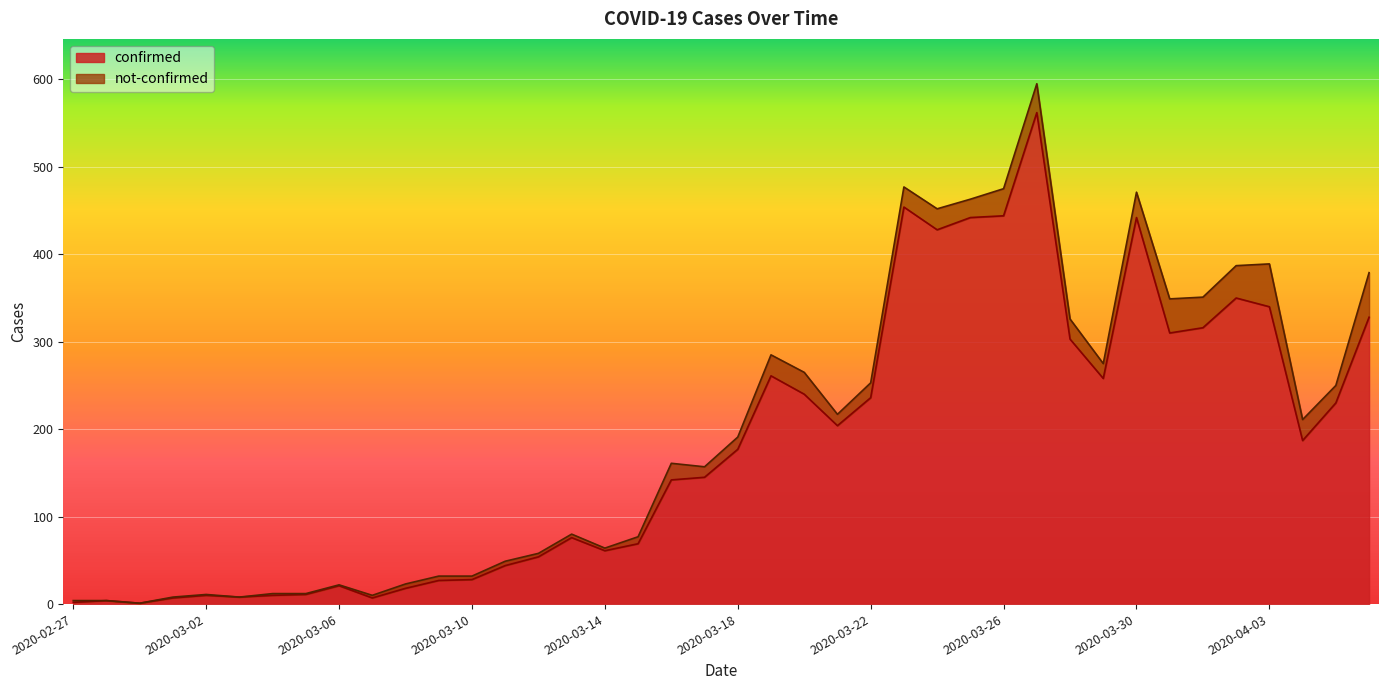

At which label is the value closest to 281?

2020-03-19